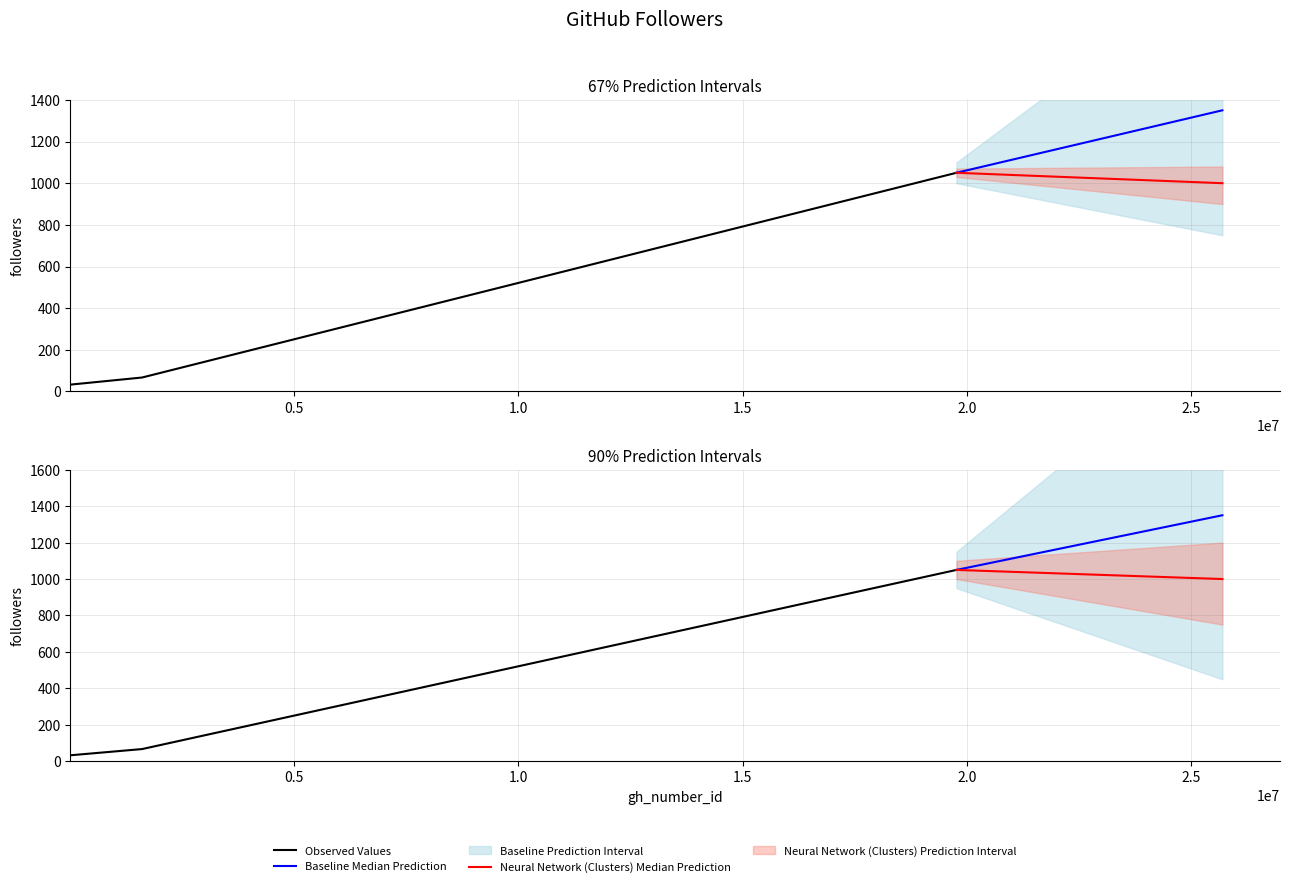

True or false: the data shows 67 at 1607280.

True